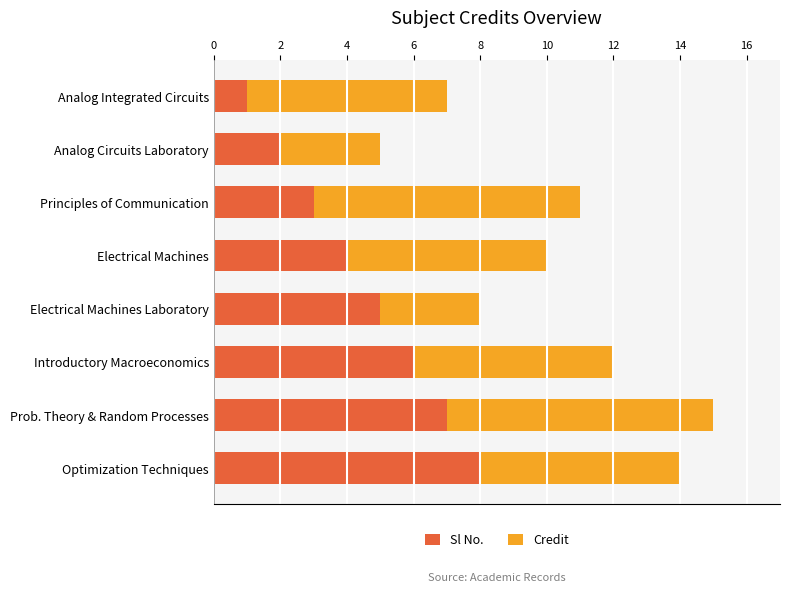

The value of Sl No. at Analog Circuits Laboratory is 0. True or false?

False